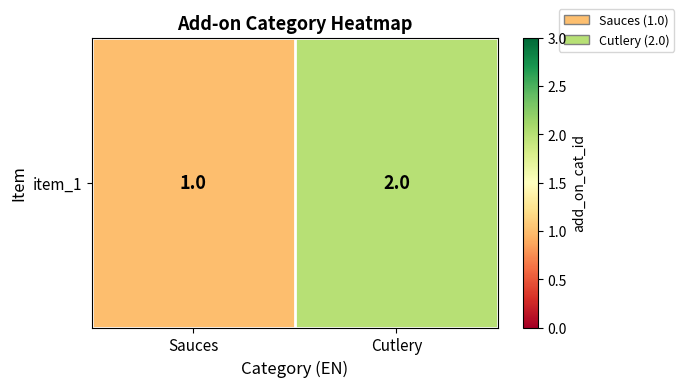

Count the values in the range 1 to 2.

2